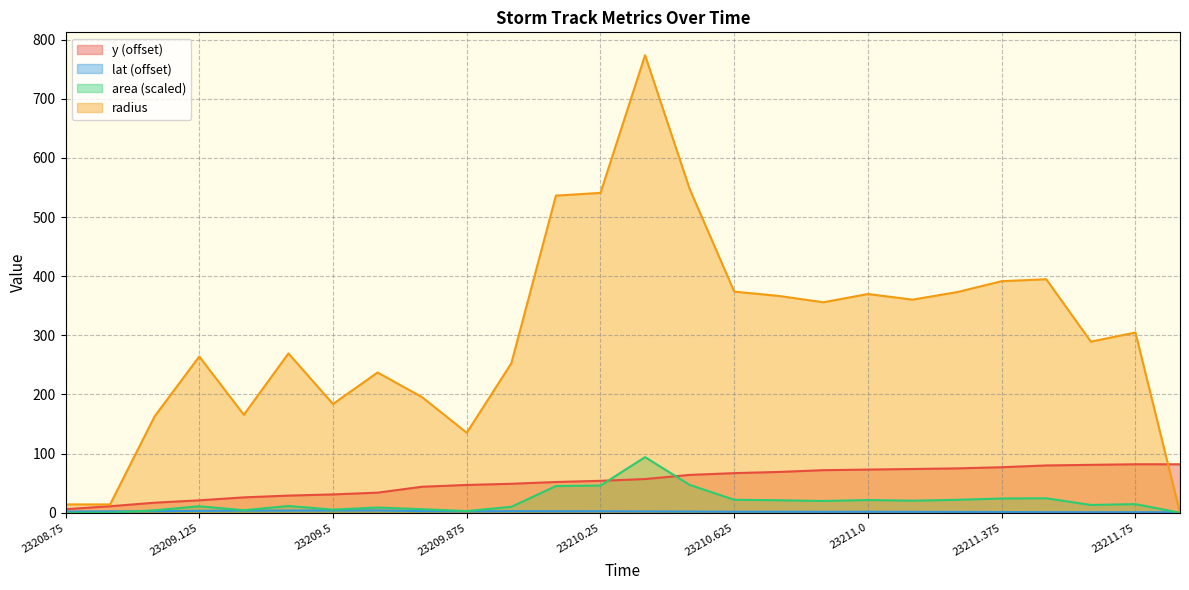

What are all the series names shown in the legend?

y, lat, area, radius